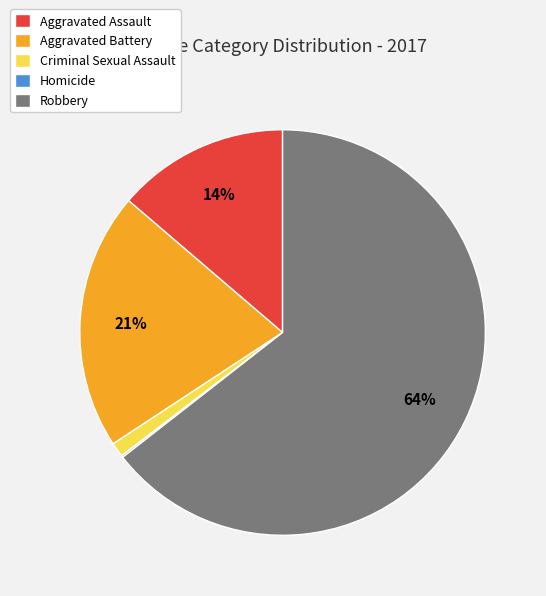

Which category accounts for the majority?

Robbery